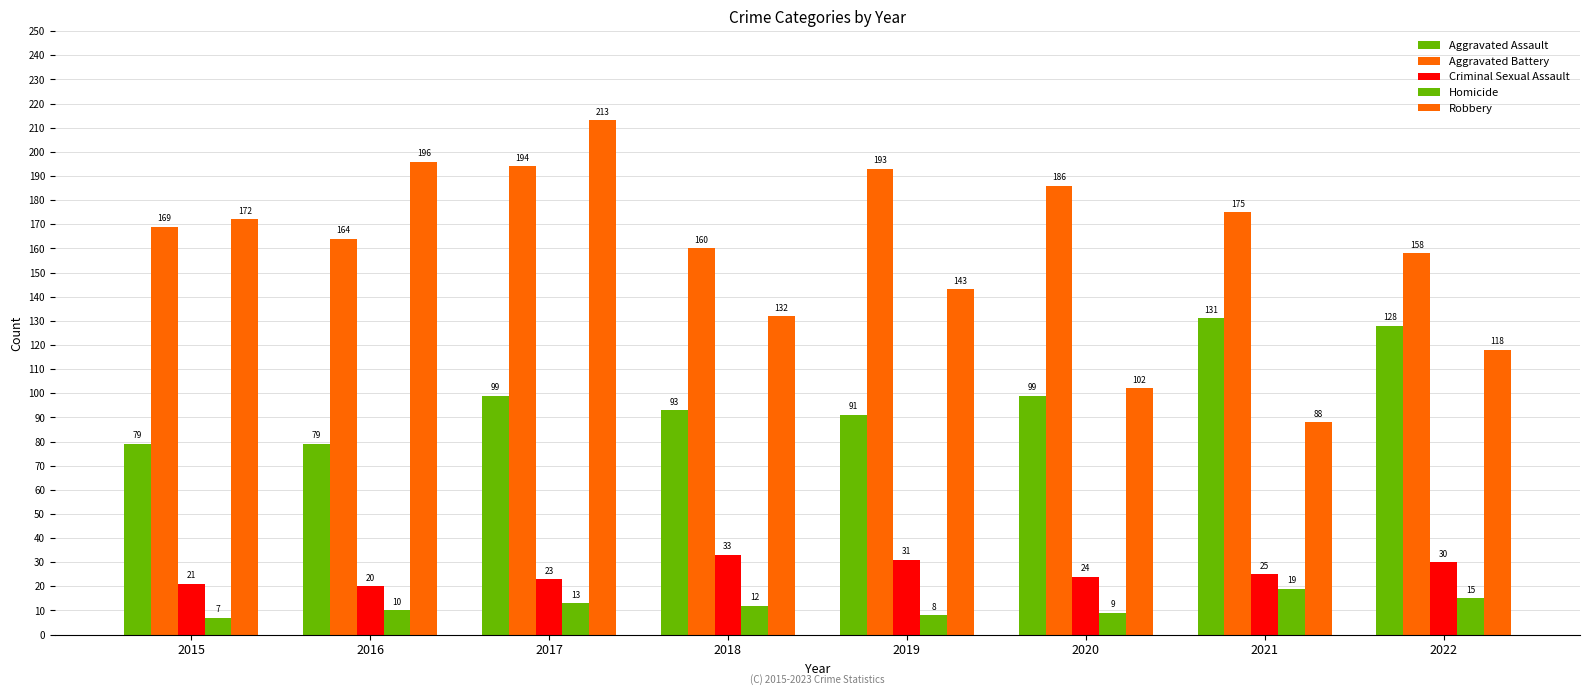

The value of Criminal Sexual Assault at 2020 is 14. True or false?

False